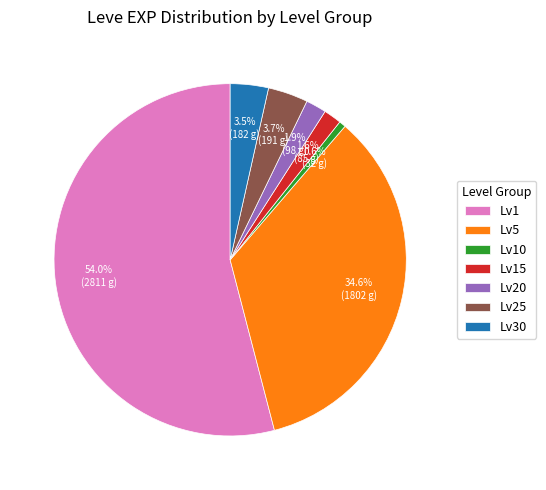

Combined, what portion of the pie is Lv5 and Lv25?

38.3%